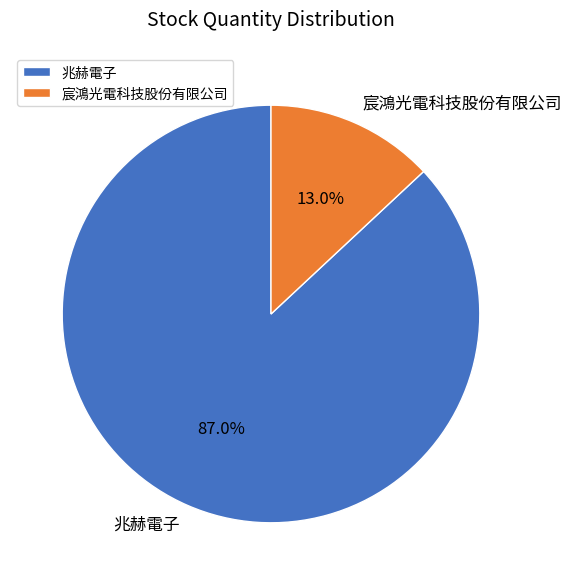

How many segments does this pie chart have?

2